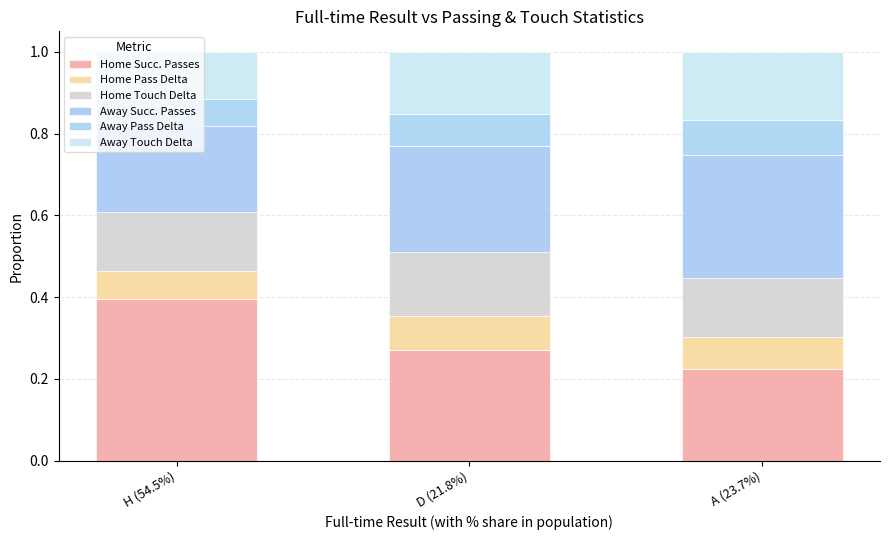

What is the total value across all series at H (54.5%)?

1.0